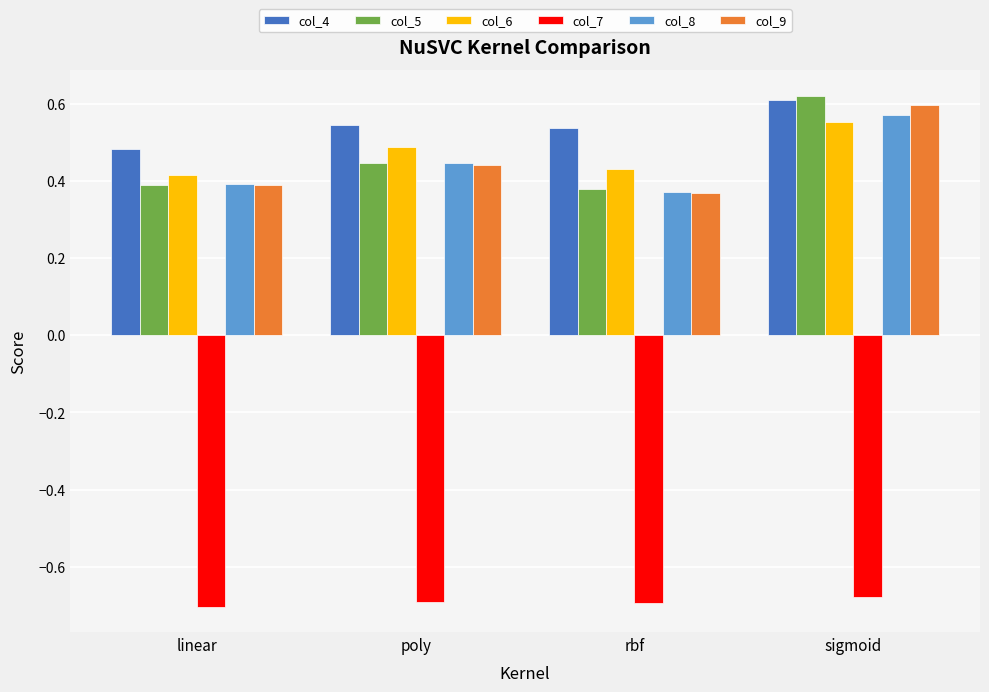

Is it true that col_7 equals -0.3 at rbf?

False